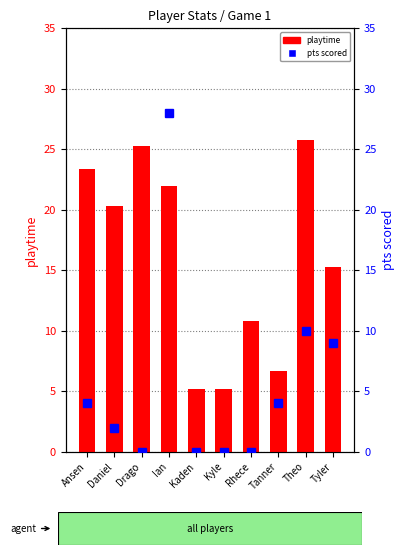

At how many categories does at least one series exceed 3?

10